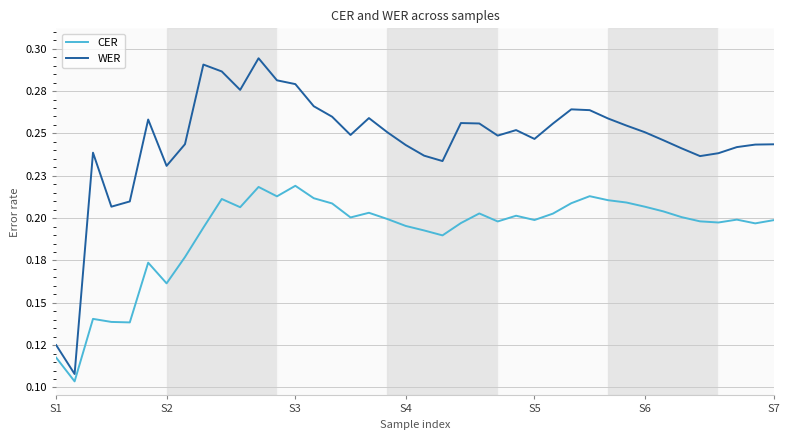

How many interior local peaks does the WER series have?

8